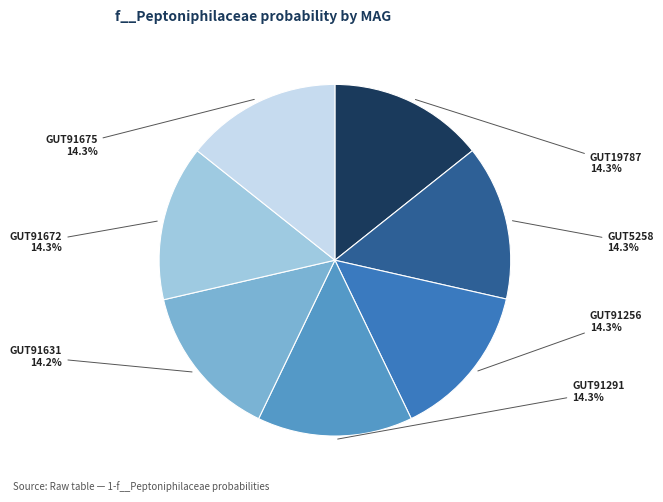

Does any single category account for the majority?

No